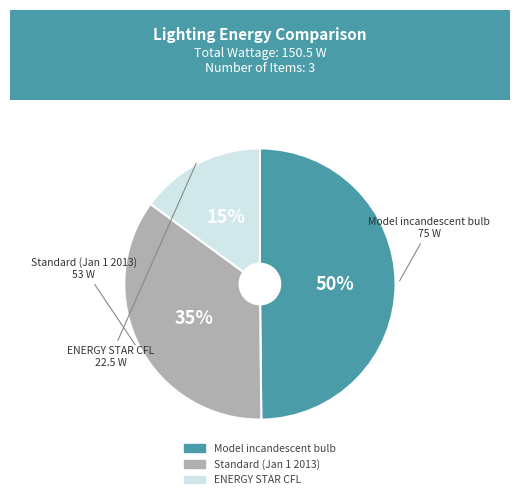

Between Standard (Jan 1 2013) and ENERGY STAR CFL, which is larger?

Standard (Jan 1 2013)